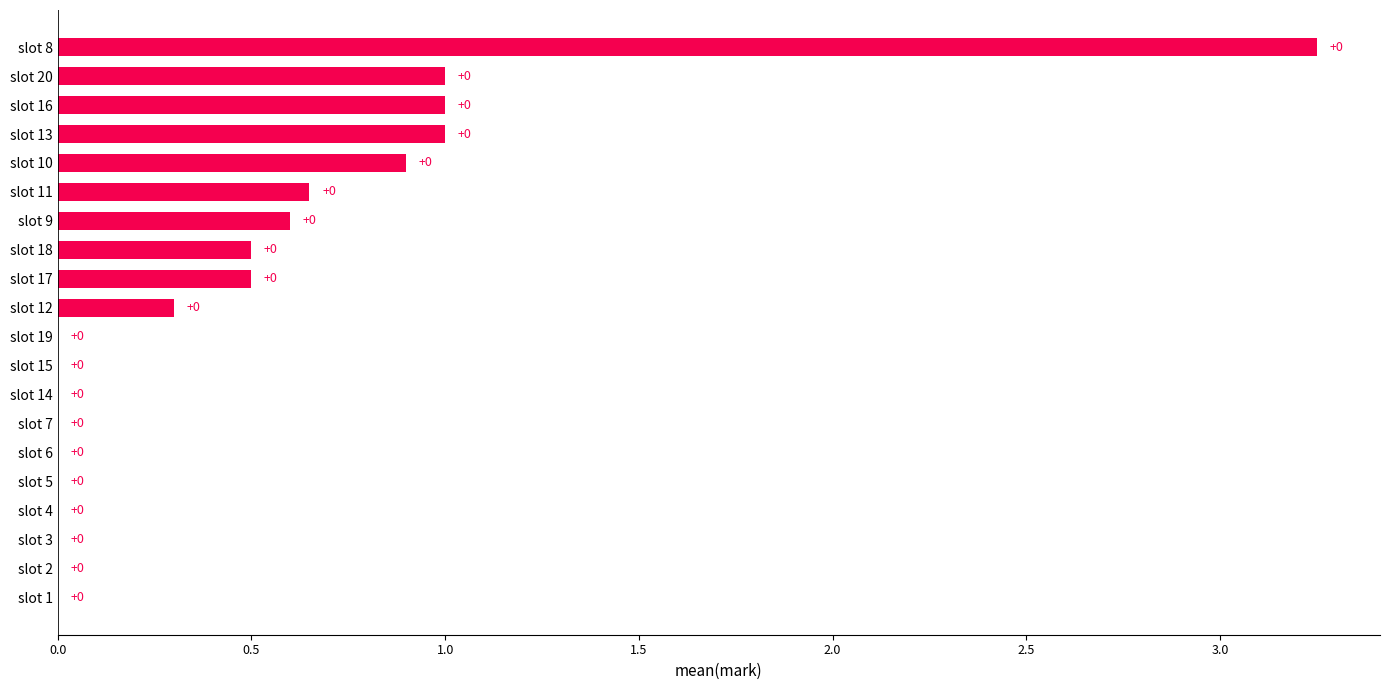

The chart shows a value of -2.3 at slot 14. True or false?

False